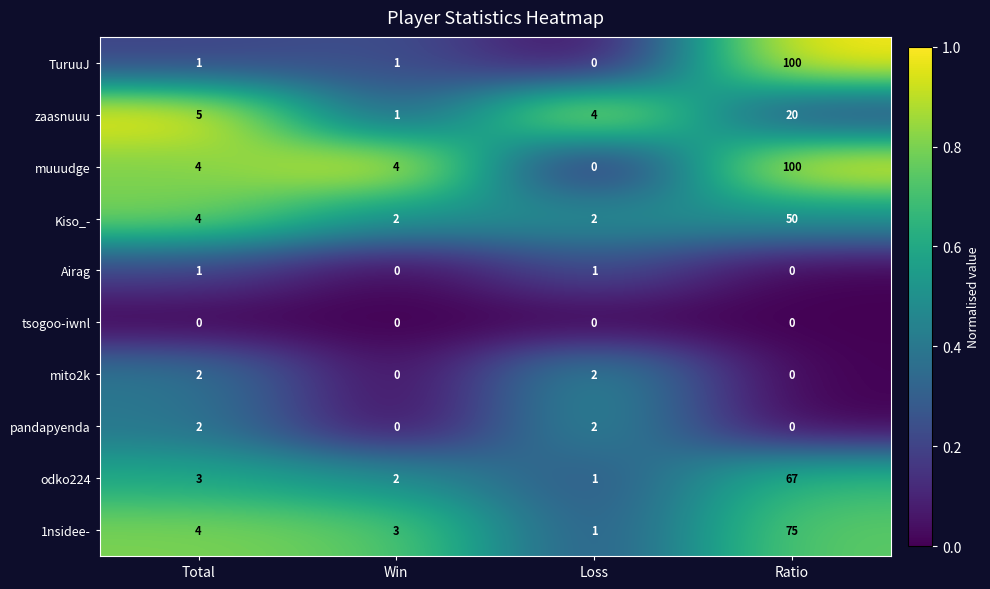

At which category does the chart reach its peak across all series?

Ratio